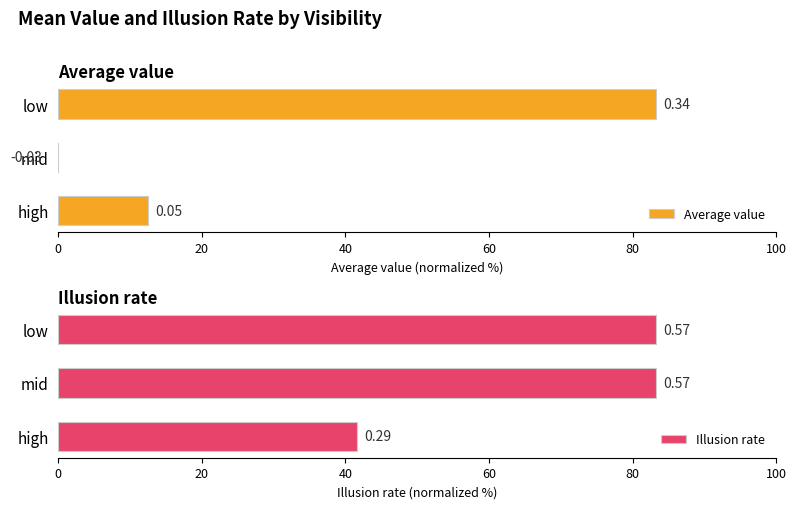

Reading right to left, transcribe all the data shown in this chart.

Average value: 83.3	-7.7	12.5
Illusion rate: 83.3	83.3	41.7